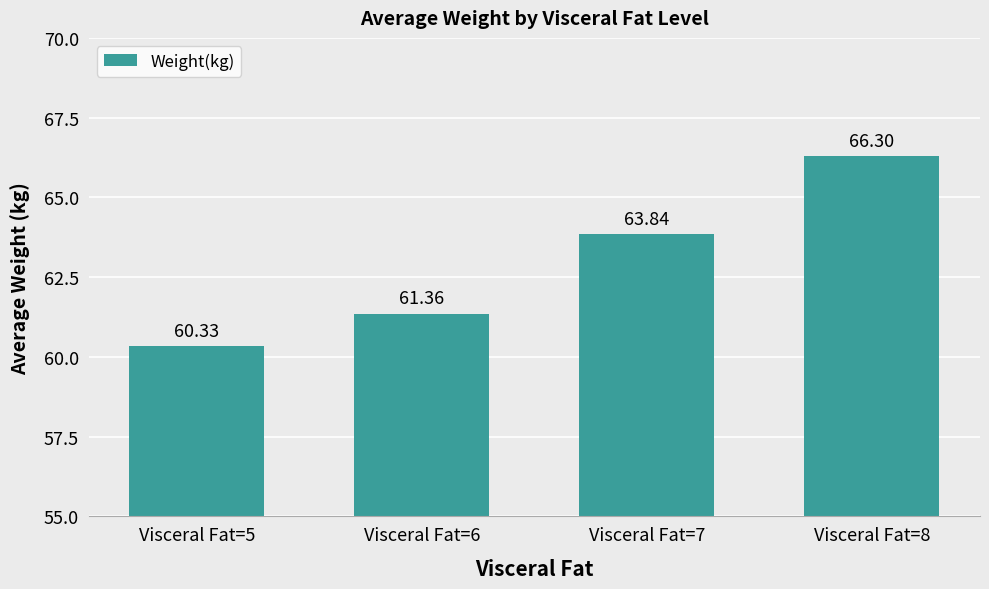

At which category does the chart reach its peak across all series?

Visceral Fat=8